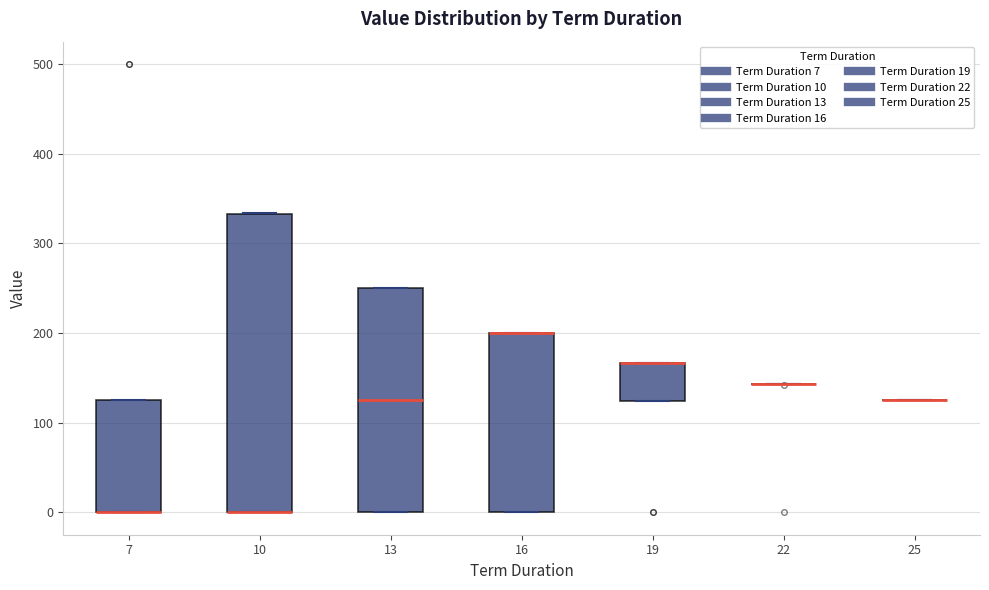

Where is the lower edge of the box at x = 16 on the y-axis? The values are not printed on the chart, so give them approximately, as read against the axis.

0